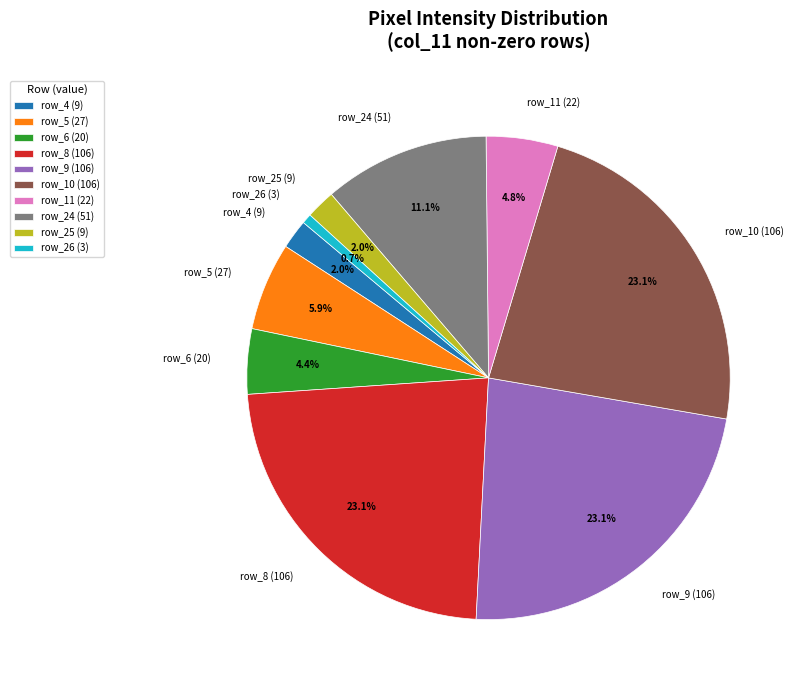

Does row_24 (51) represent more than half of the total?

No